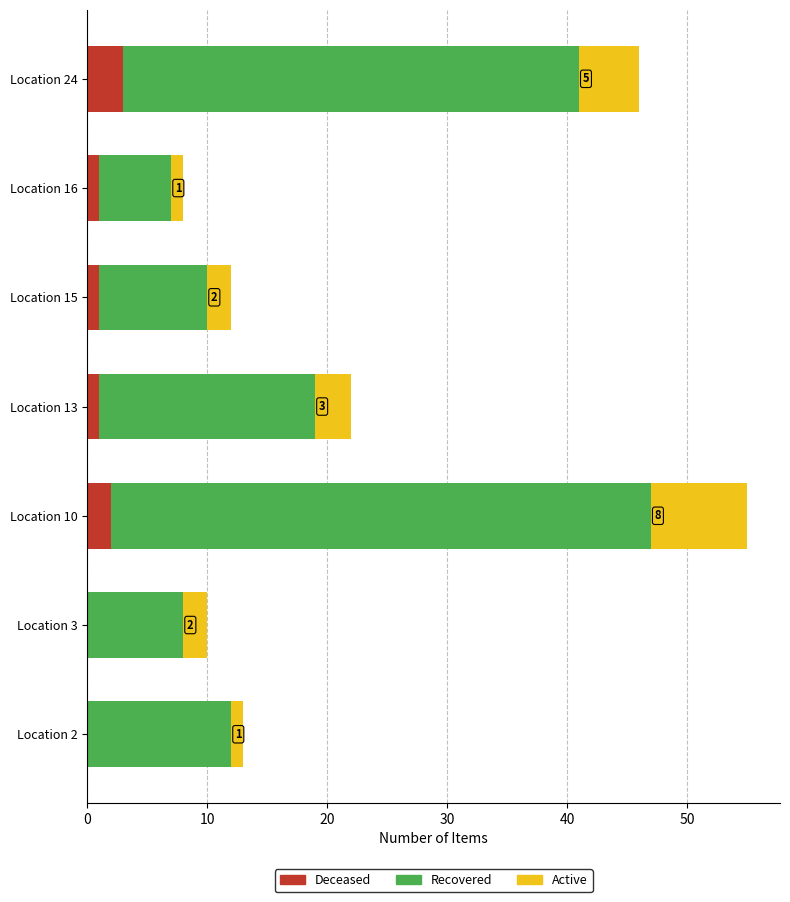

At which category is the sum across all series the highest?

Location 10